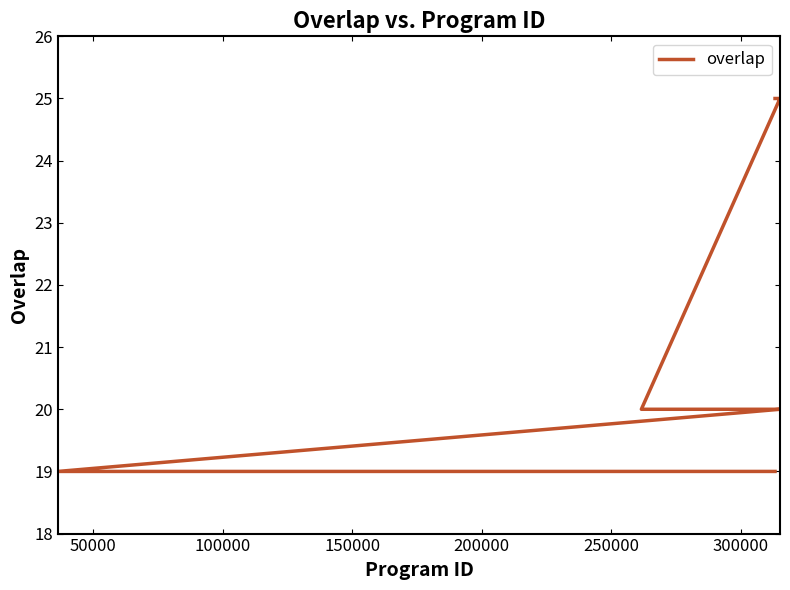

What is the difference between the second highest and minimum values?

6